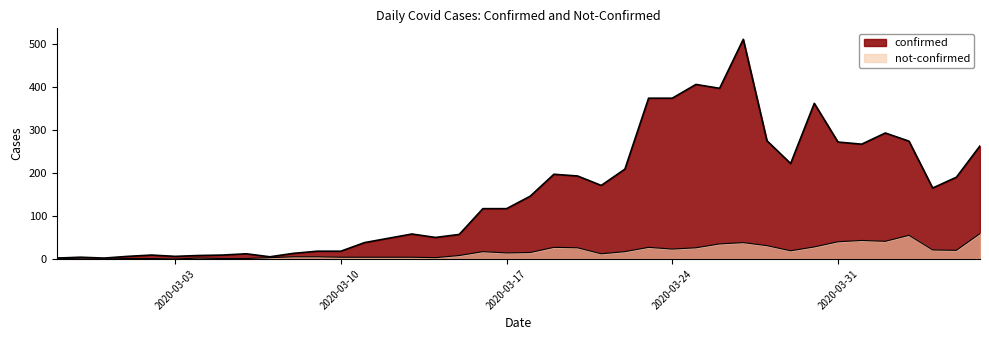

How many distinct data groups are displayed?

2